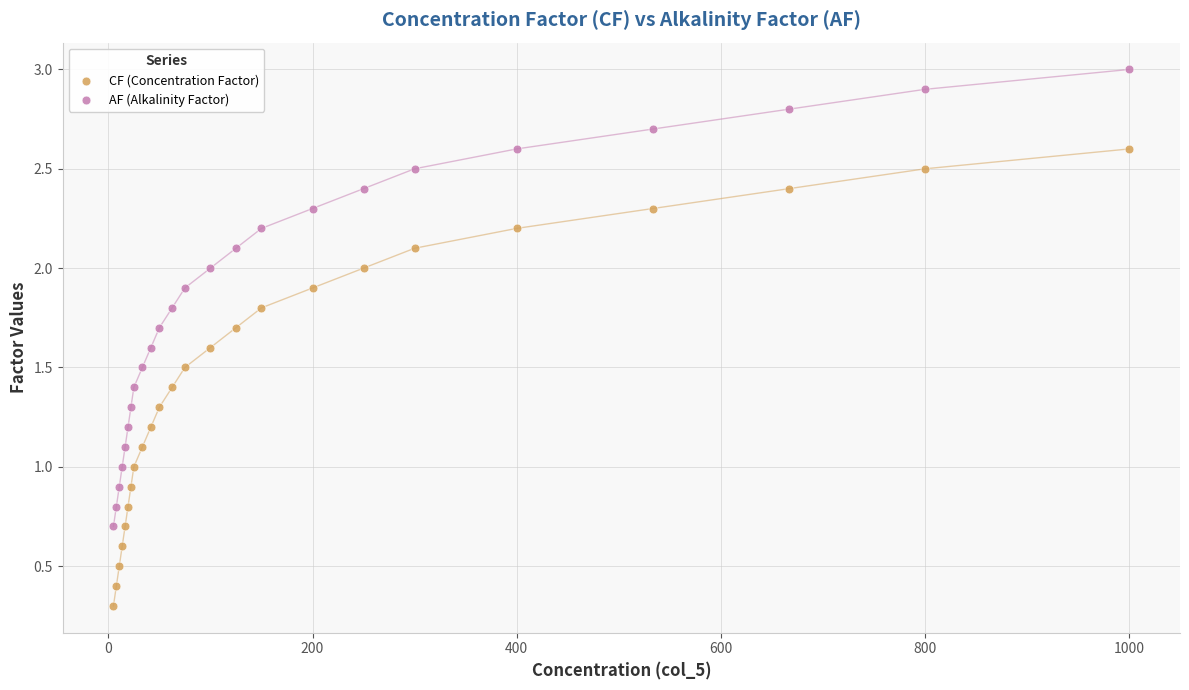

Which series contains the highest Y value?

AF (Alkalinity Factor)